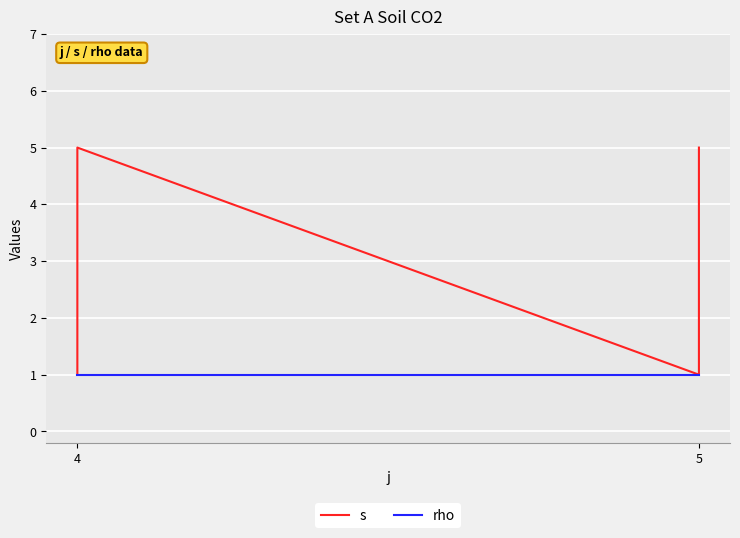

Count the s values in the range 2 to 4.

6